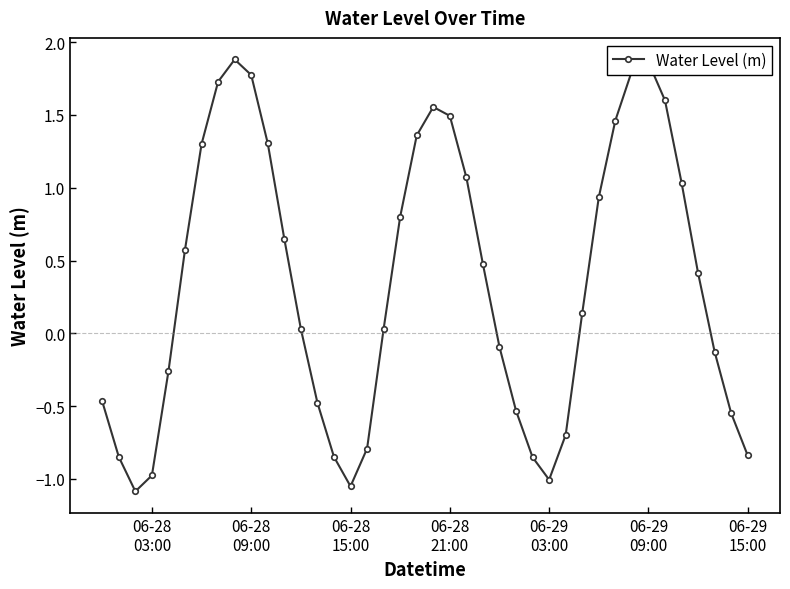

What is the sum of all values?

13.8